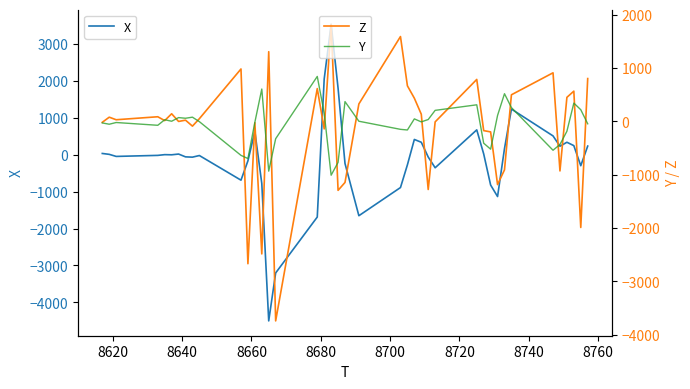

What is the maximum value for X?

3536